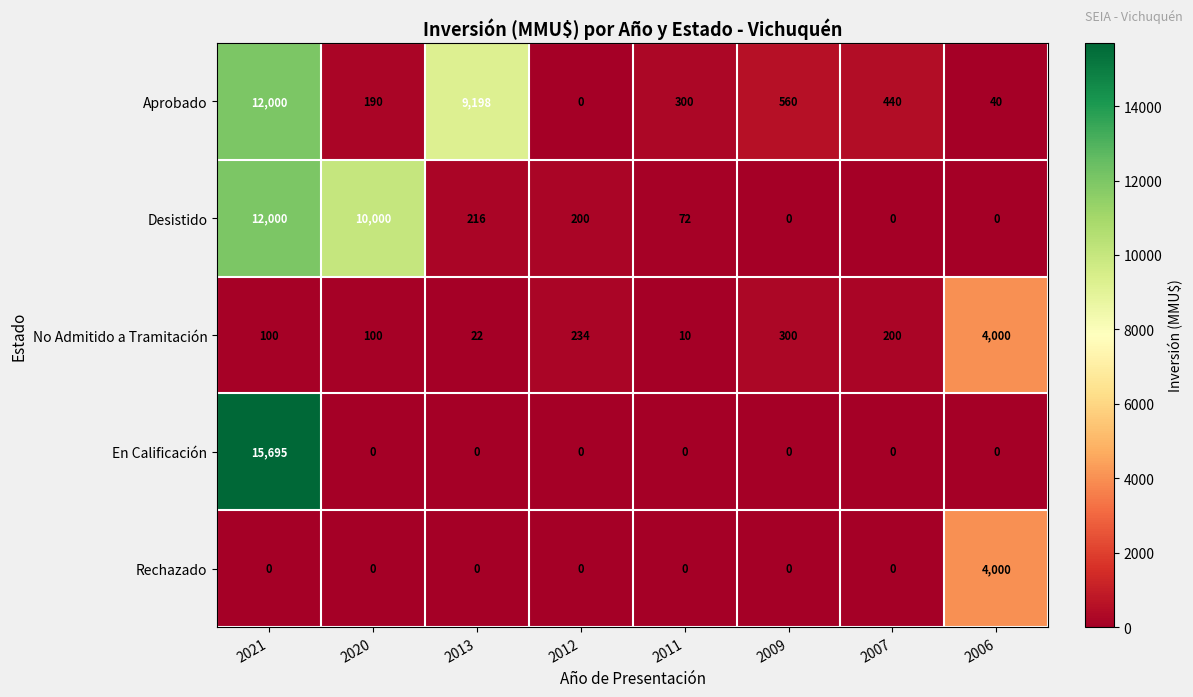

What is the difference between the maximum and minimum values in the Aprobado series?

12000